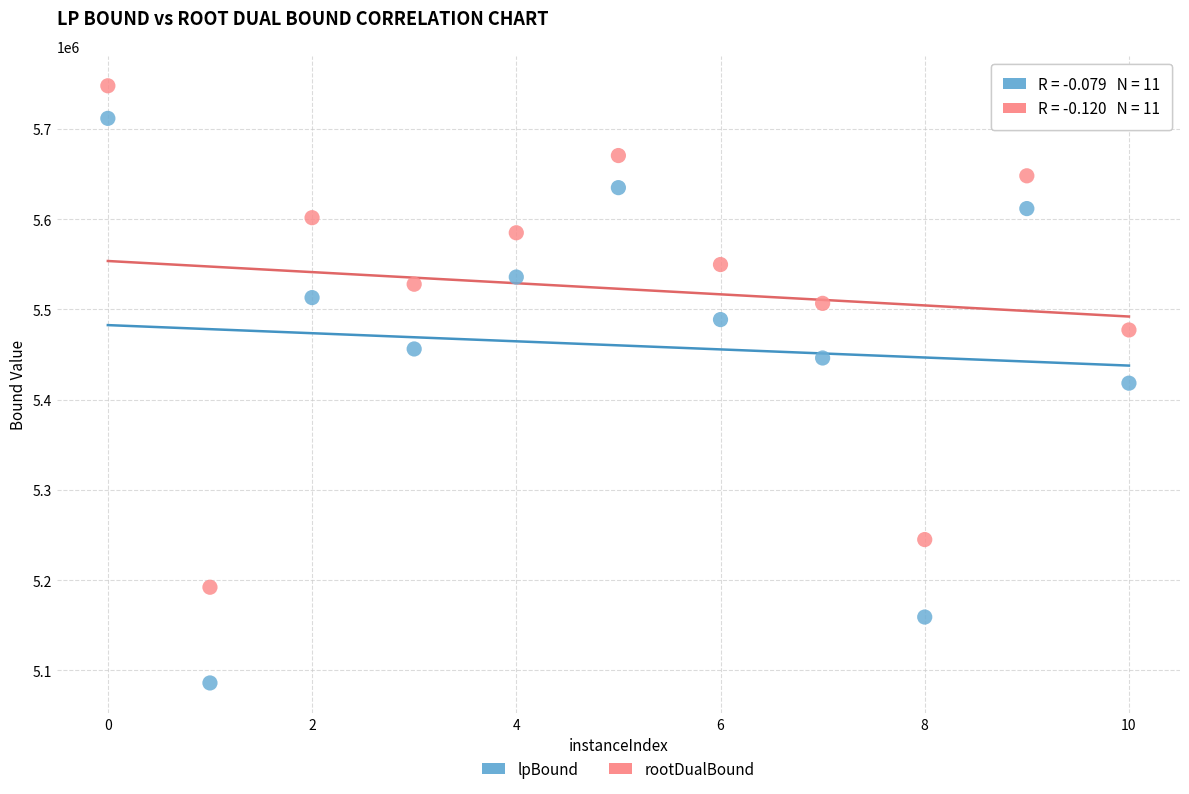

What is the X range (max minus min) for the scatter plot?

10.0